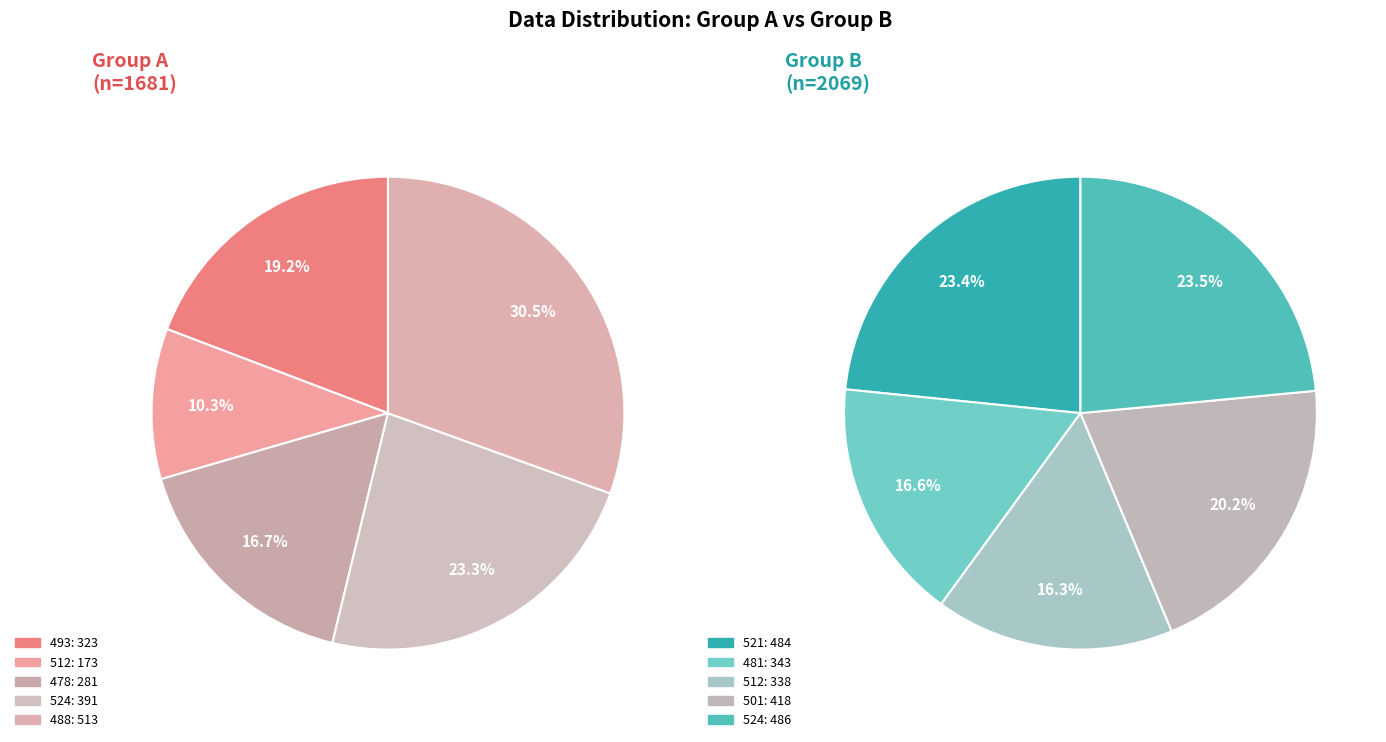

Combined, do 512 and 512 account for over 50%?

No